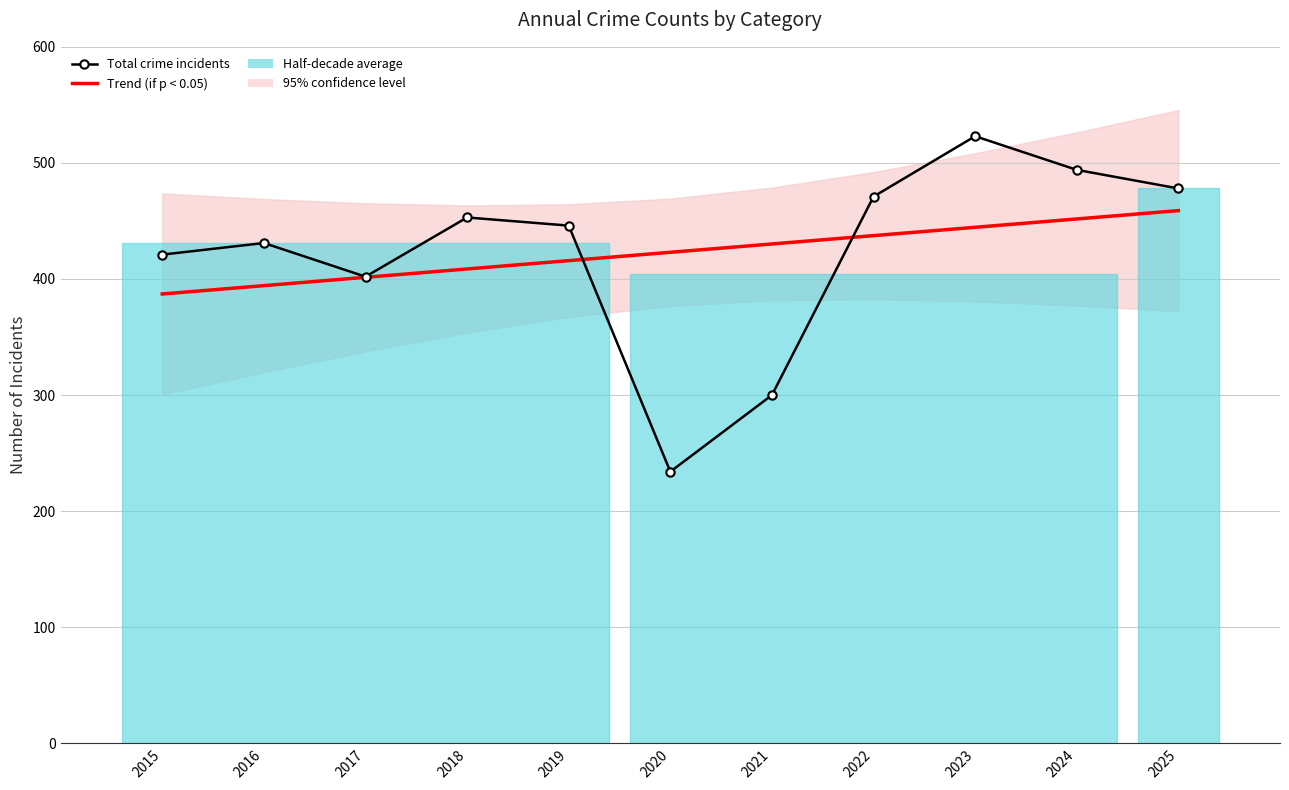

Reading left to right, what are all the values shown in this chart?

Trend (if p < 0.05): 2015=387.1	2016=394.3	2017=401.5	2018=408.6	2019=415.8	2020=423.0	2021=430.2	2022=437.4	2023=444.5	2024=451.7	2025=458.9
Total crime incidents: 2015=421.0	2016=431.0	2017=402.0	2018=453.0	2019=446.0	2020=234.0	2021=300.0	2022=471.0	2023=523.0	2024=494.0	2025=478.0